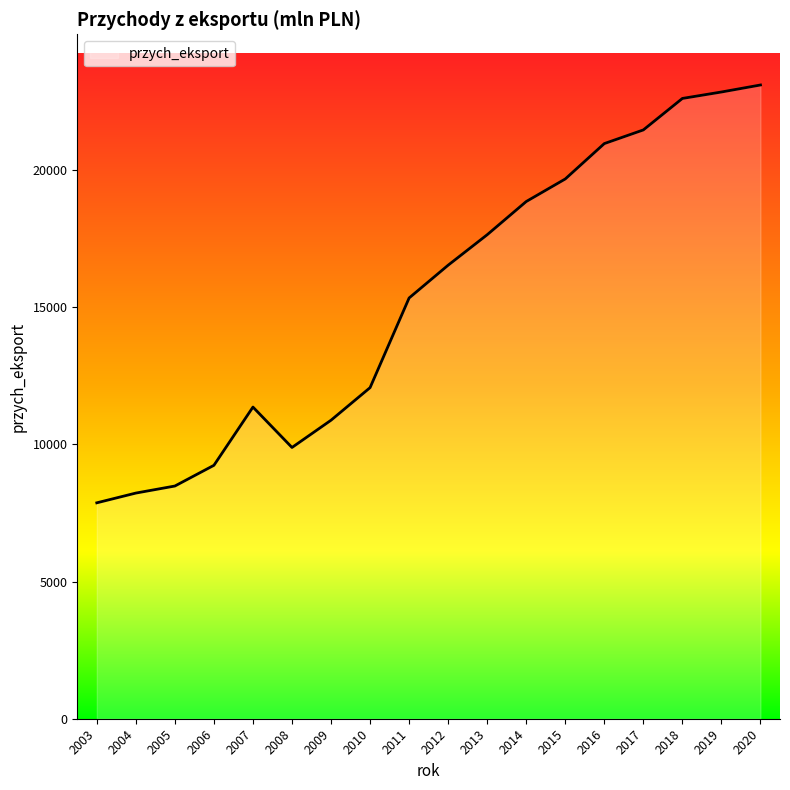

How many lines are shown in the chart?

1